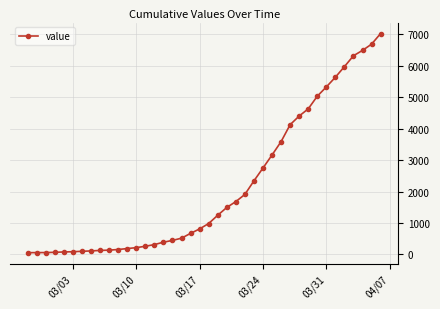

Does the chart display data point markers on the line(s)?

Yes